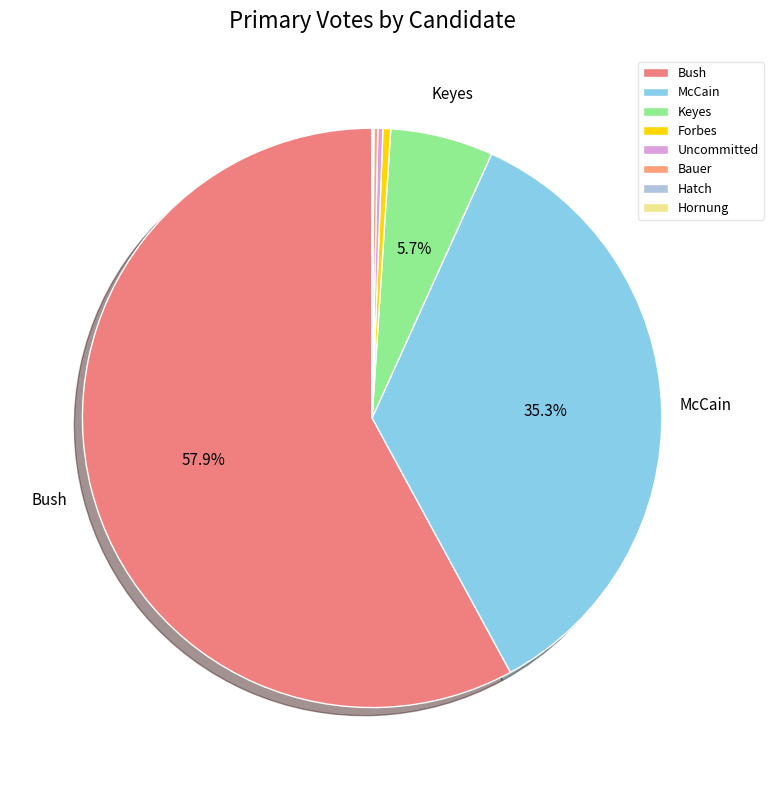

What is the total percentage of Bush and Hatch?

58.0%